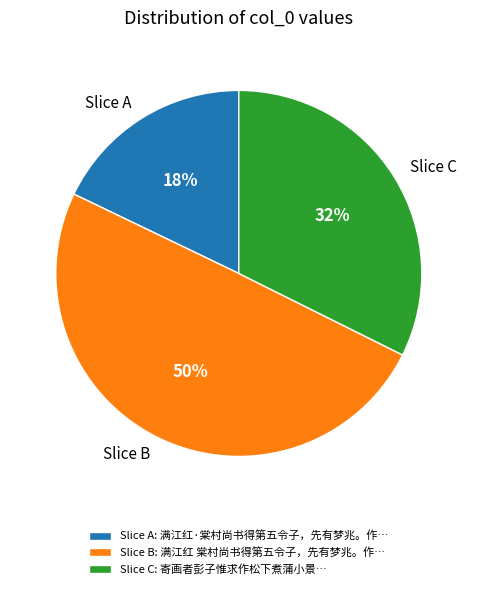

To the nearest percent, what percentage of the pie is Slice A?

18%